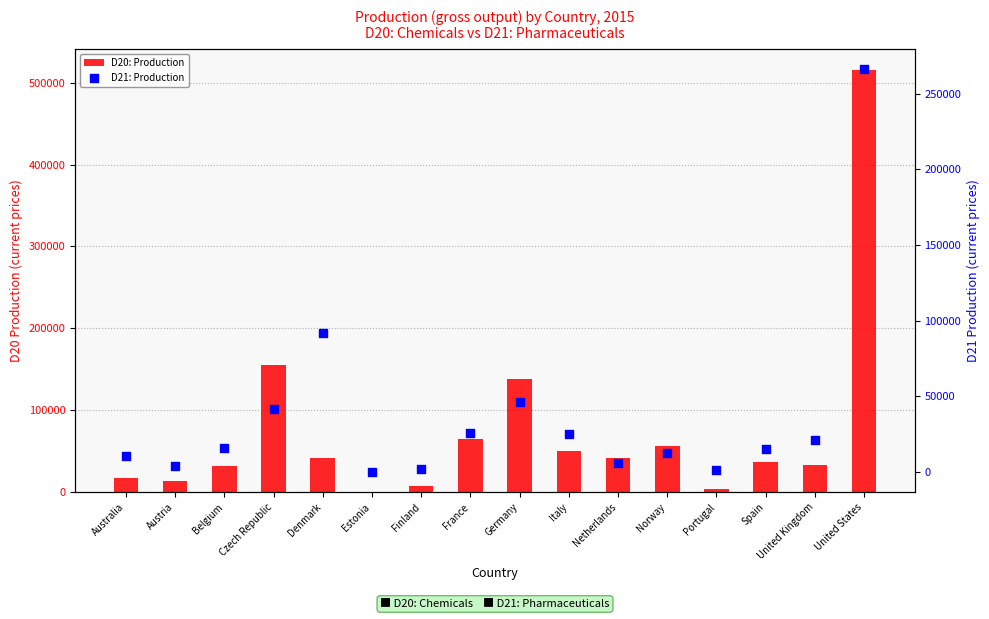

Is the value of D20: Production at United States greater than the value of D21: Production at Australia?

Yes